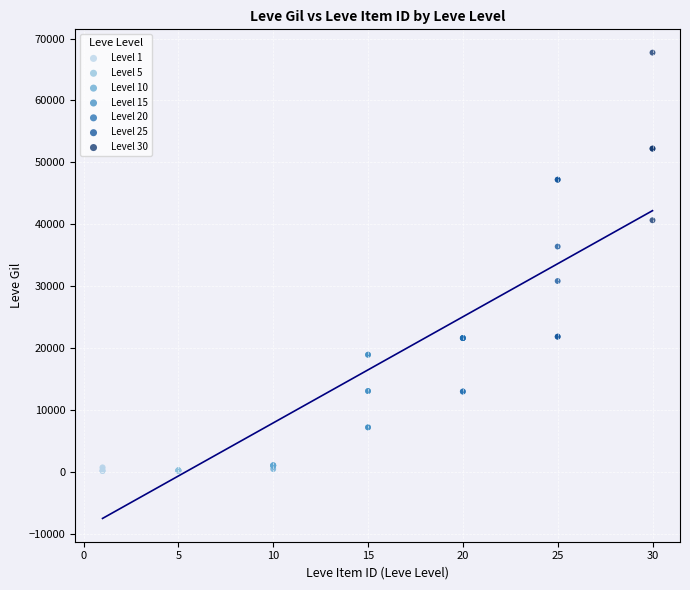

Which series reaches the maximum Y coordinate?

Level 30